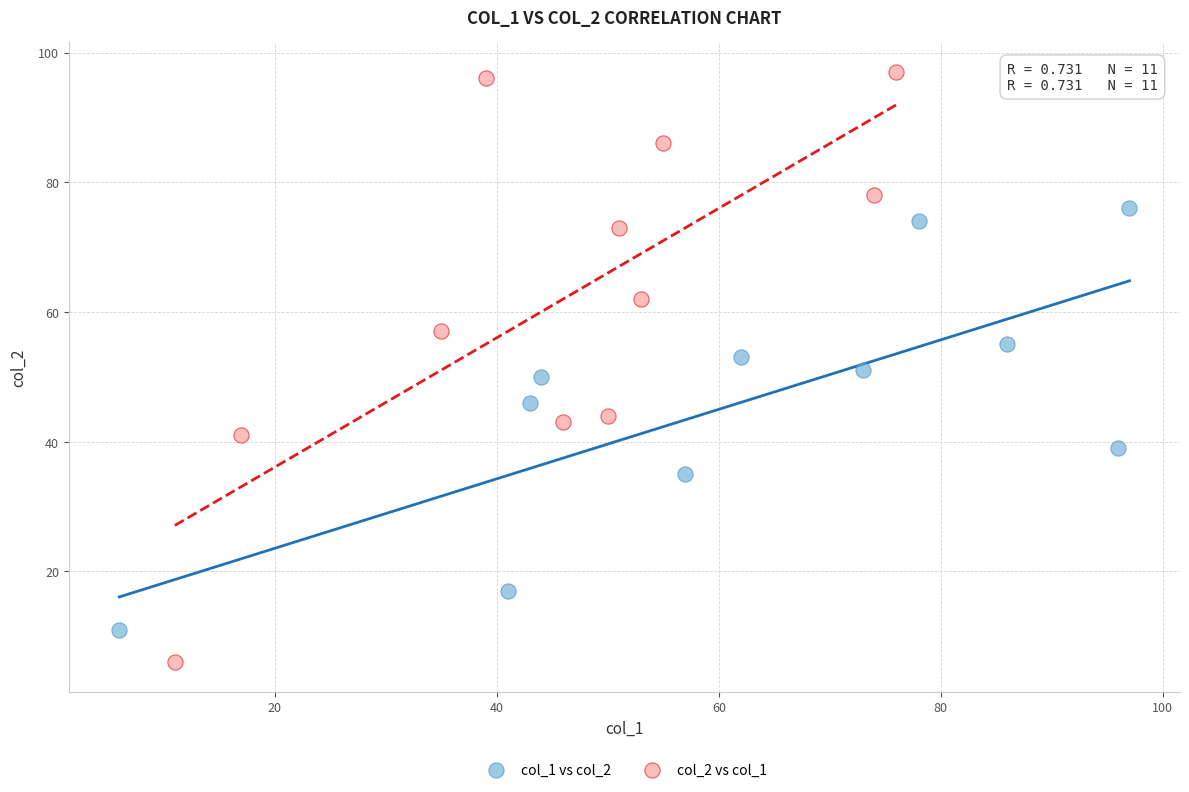

Which series reaches the minimum Y coordinate?

col_2 vs col_1